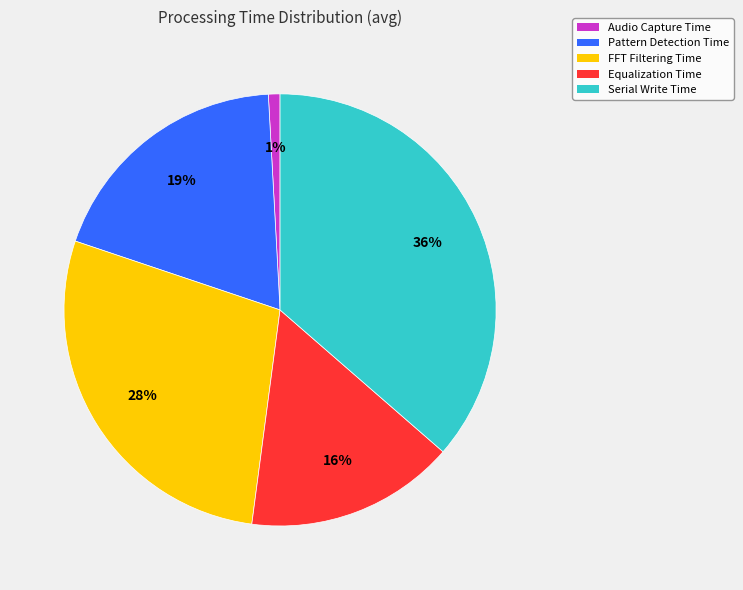

True or false: Serial Write Time accounts for 26% of the total.

False